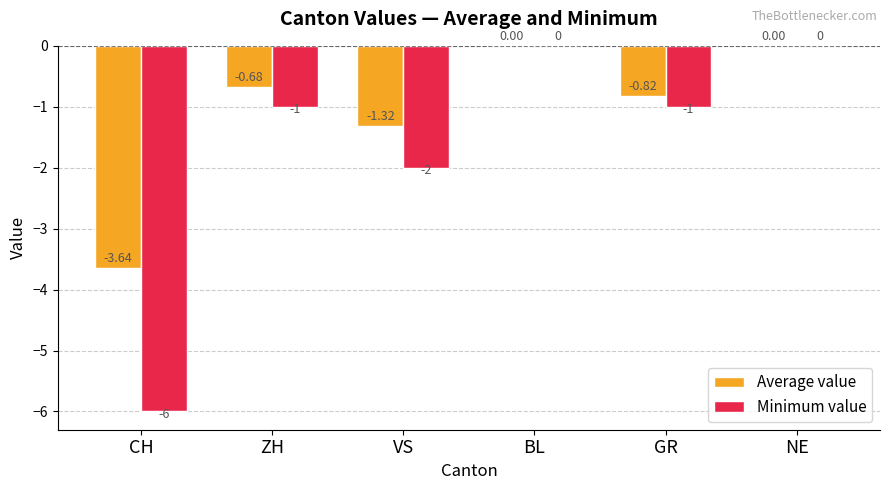

Is it true that Average value equals -0.5 at GR?

False